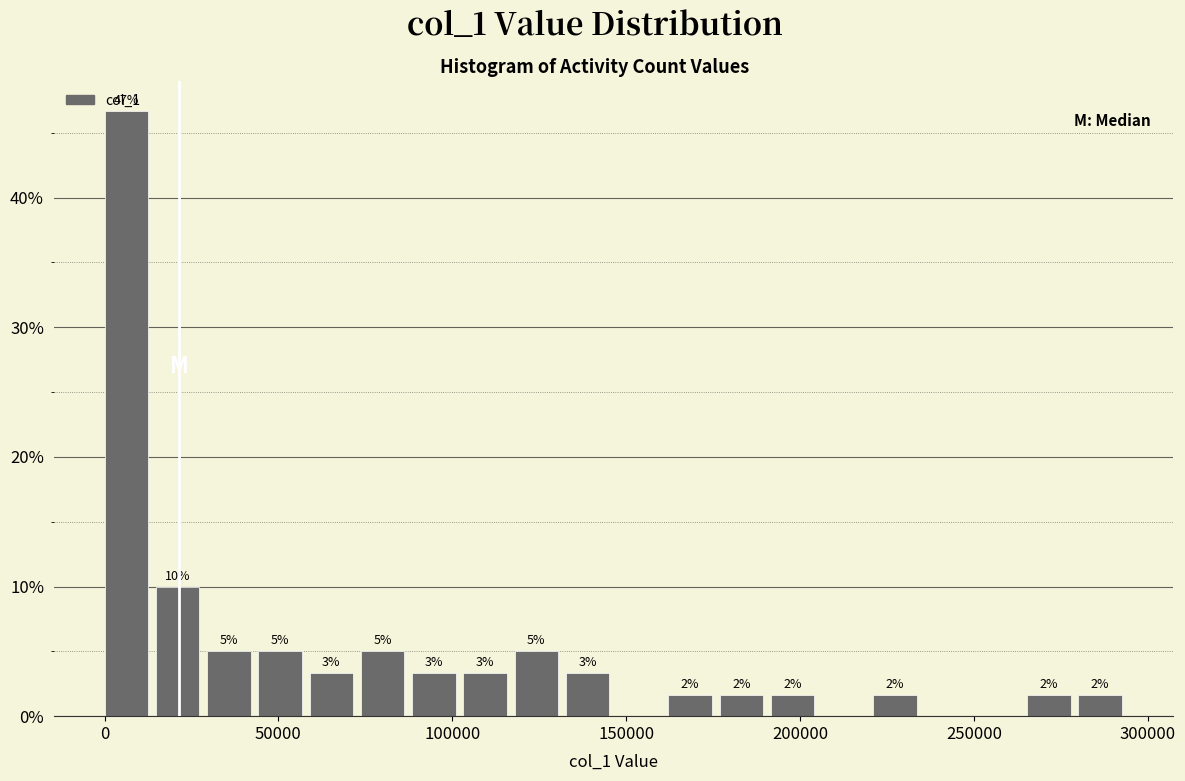

Around what value on the x-axis is the tallest bar? Give the approximate position of its centre, as read against the axis.

5000